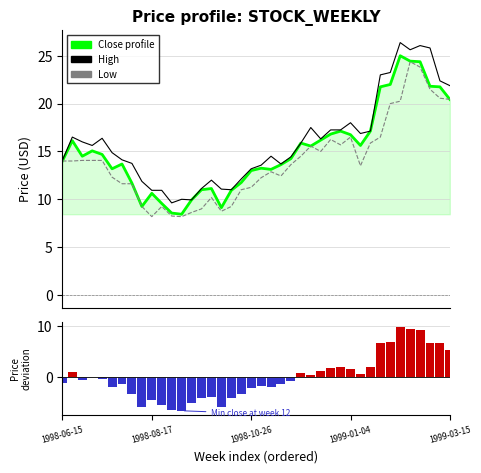

What is the sum of all Close values?

603.1